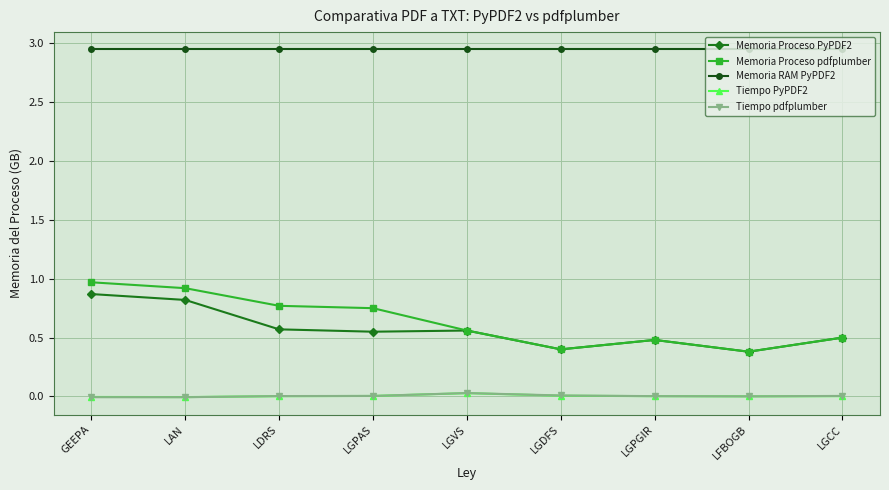

Is the value of Tiempo pdfplumber at GEEPA greater than the value of Memoria Proceso pdfplumber at LDRS?

No